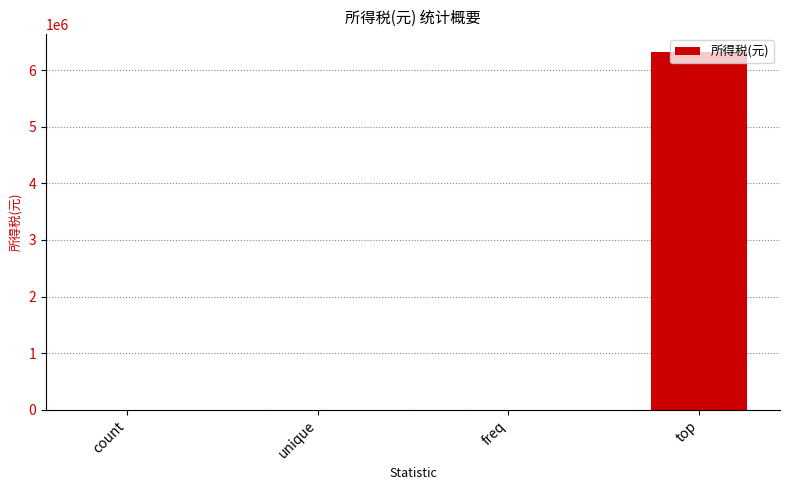

True or false: the data shows 2.0 at freq.

True